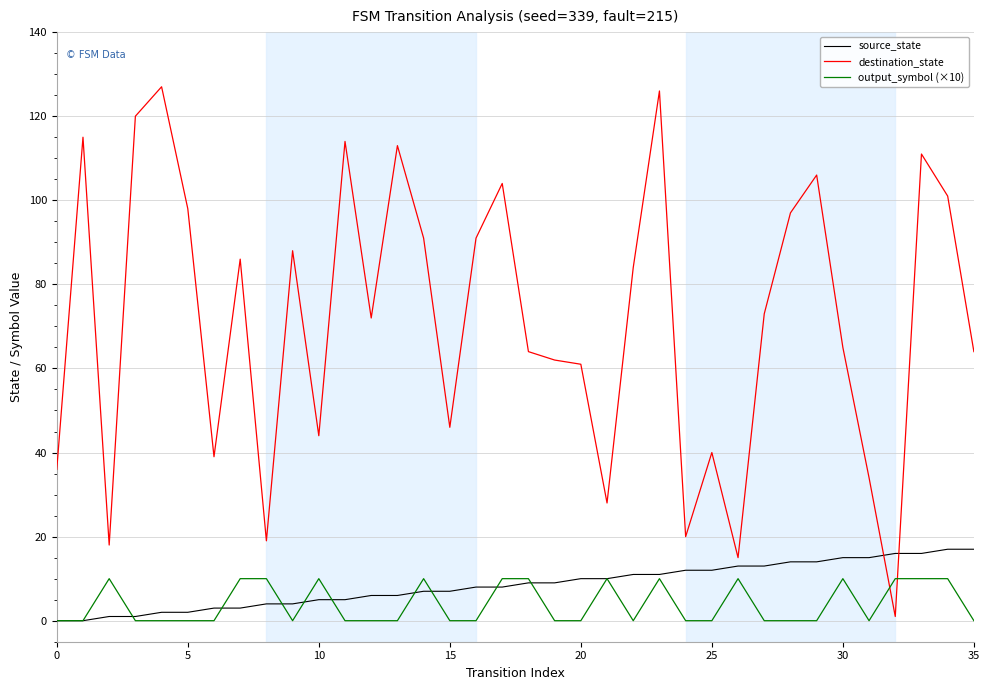

True or false: output_symbol (×10) has more than 0 points higher than both neighbors.

True